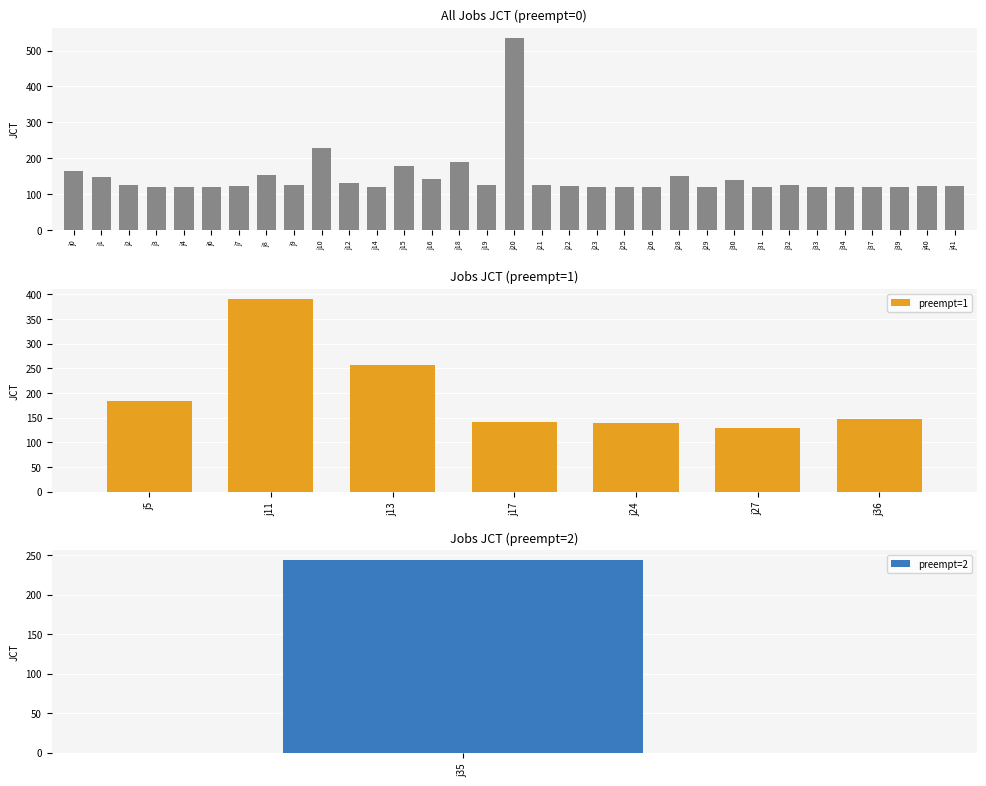

Is it true that preempt=1 equals 256 at j13?

True